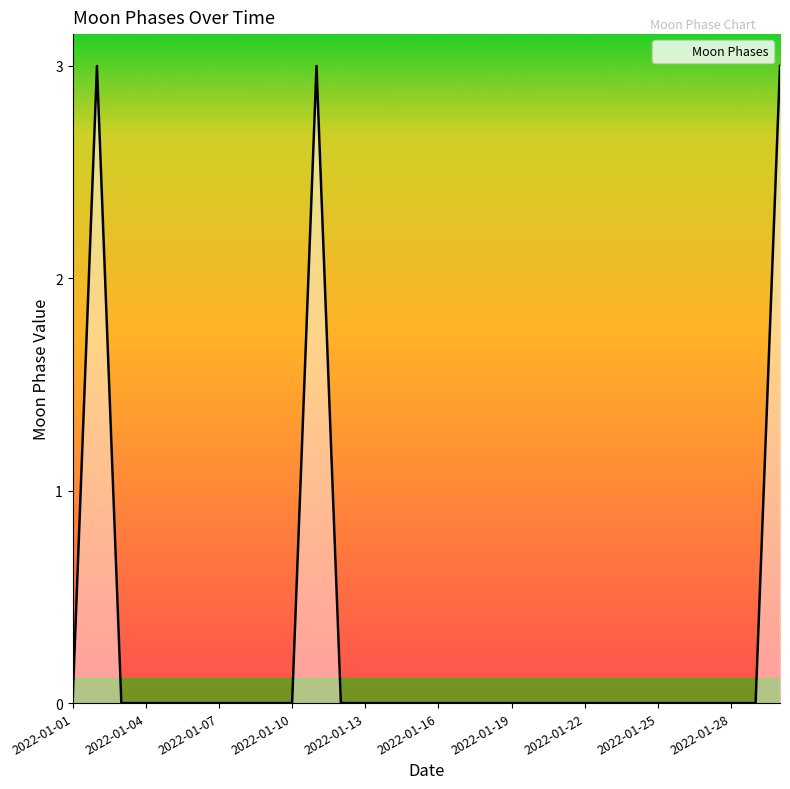

What is the maximum value shown in the chart?

3